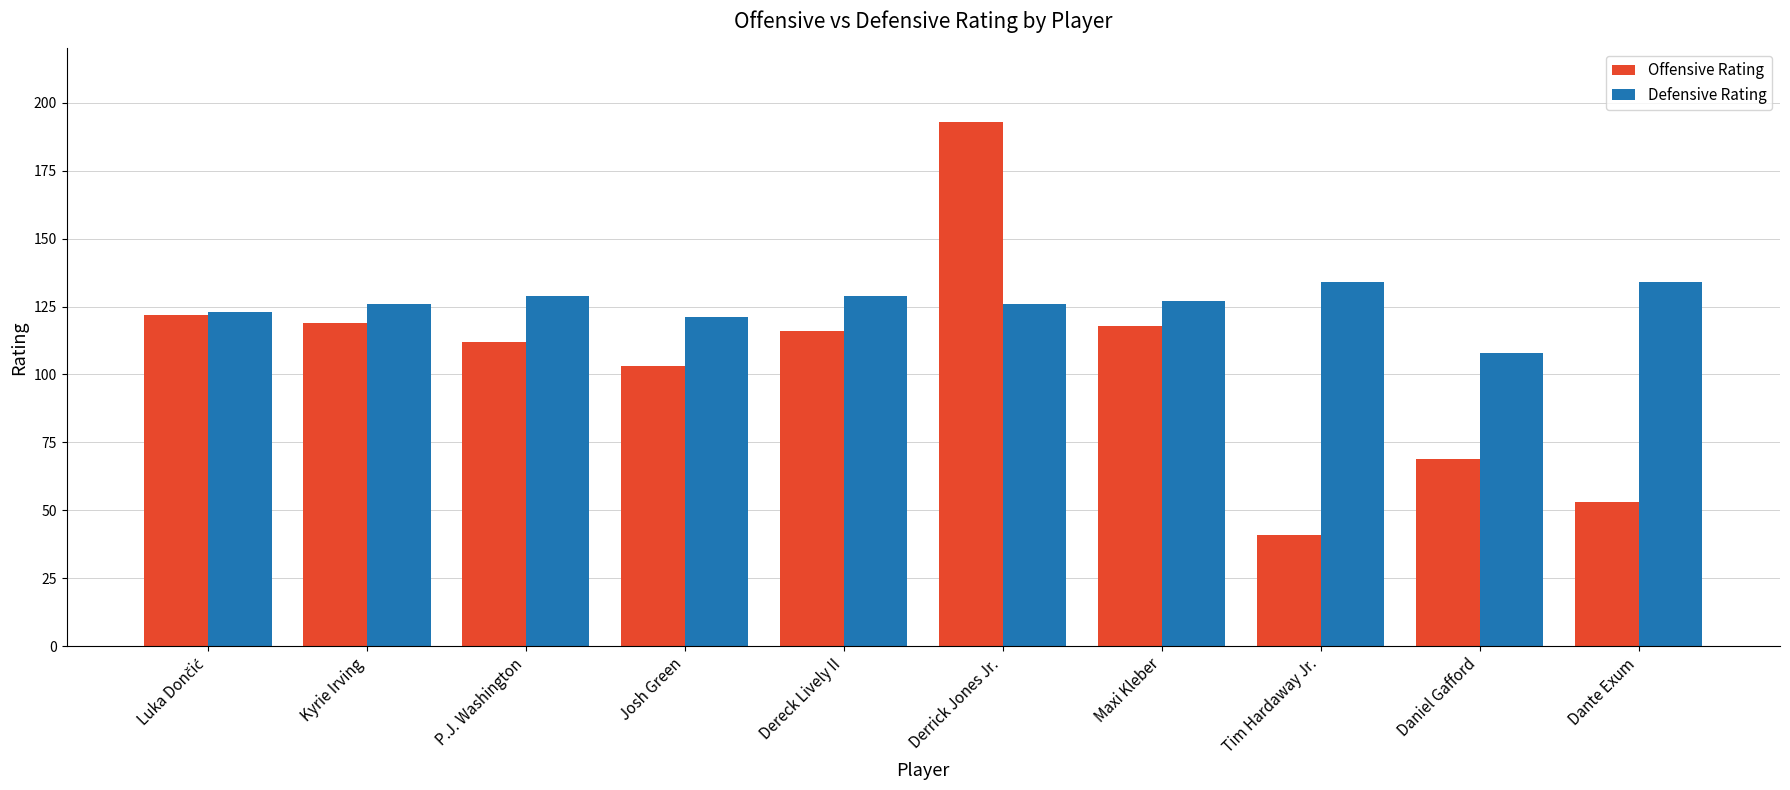

Rank the series at Maxi Kleber from highest to lowest value.

Defensive Rating, Offensive Rating